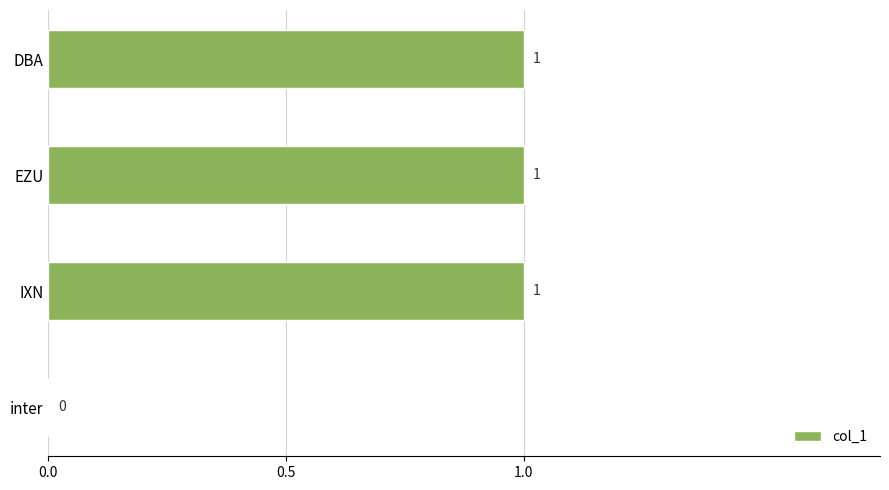

Where is the data nearest to the value 0?

inter